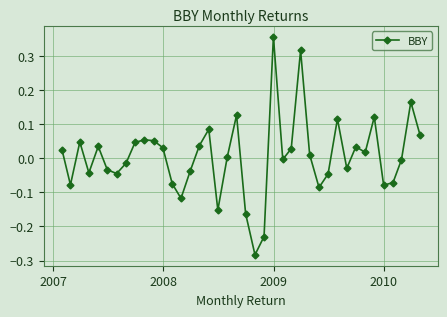

What is the difference between the maximum and minimum values?

0.6